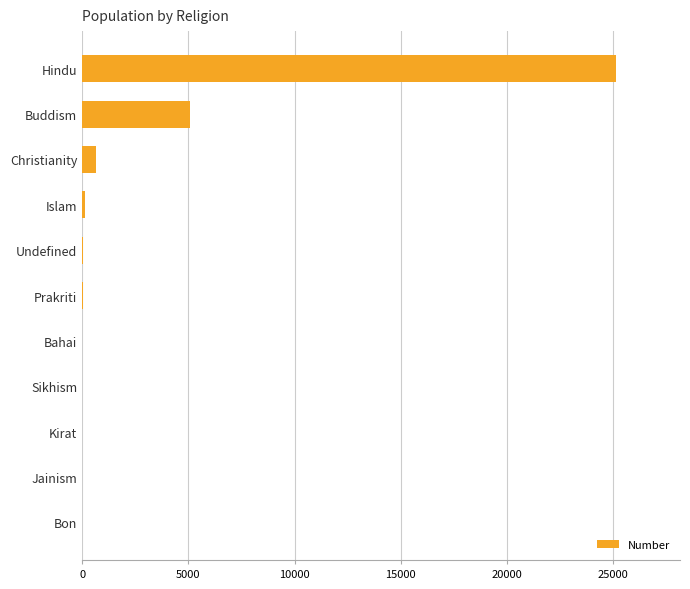

What is the average value?

2821